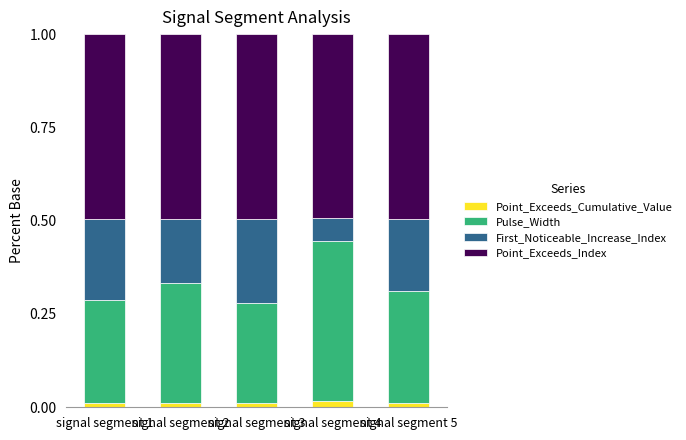

What are all the series names shown in the legend?

Point_Exceeds_Cumulative_Value, Pulse_Width, First_Noticeable_Increase_Index, Point_Exceeds_Index